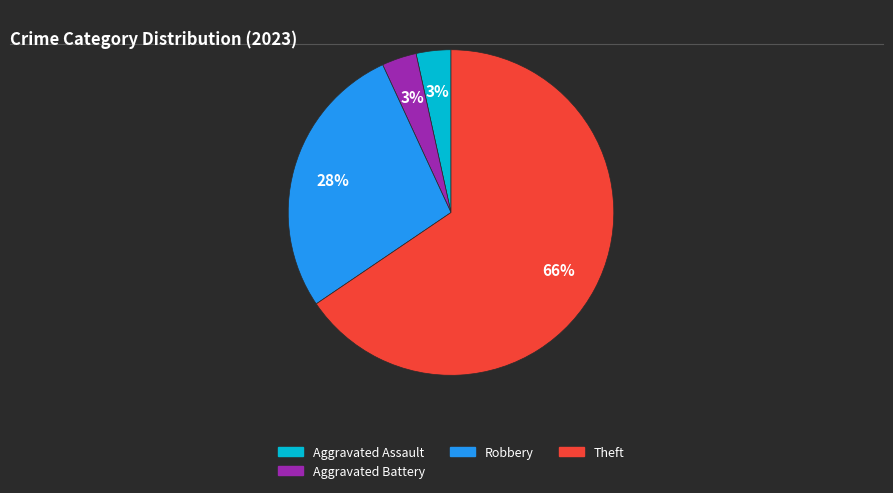

Is there any slice that represents more than half of the pie?

Yes